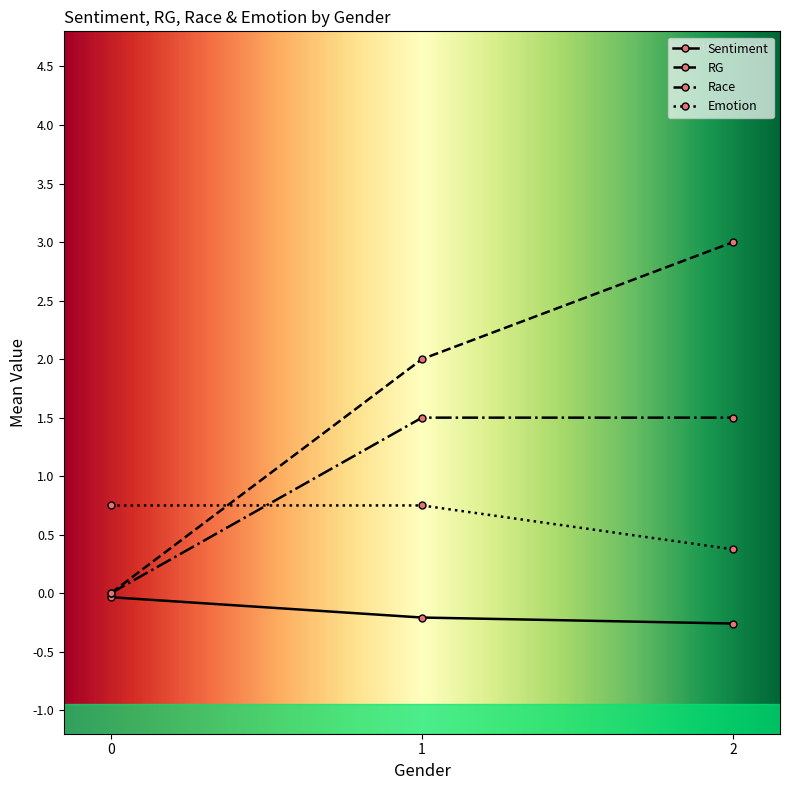

What are all the series names shown in the legend?

Sentiment, RG, Race, Emotion